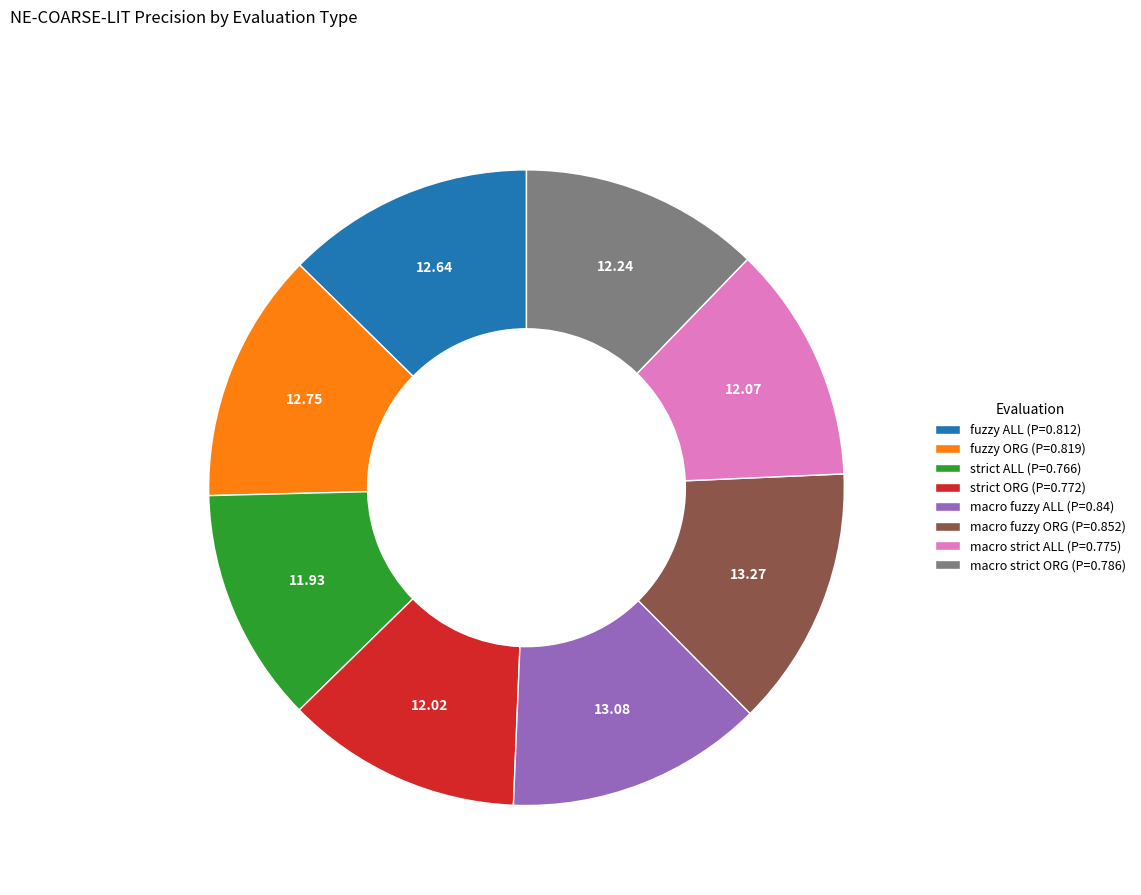

Does fuzzy ORG (P=0.819) account for over 50% of the chart?

No